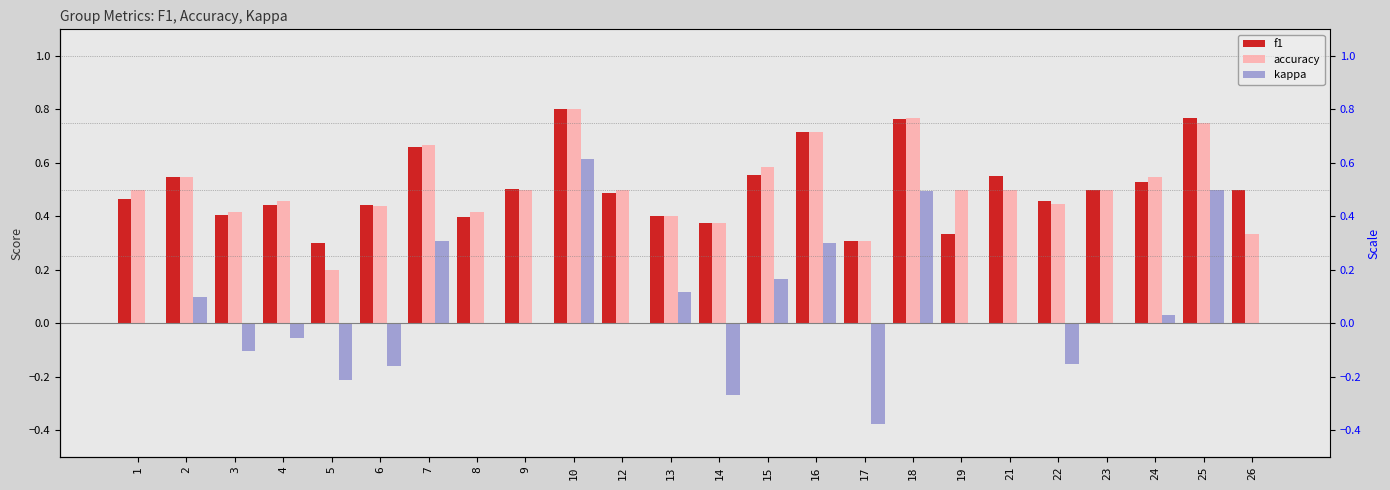

How many data points does each series have?

24